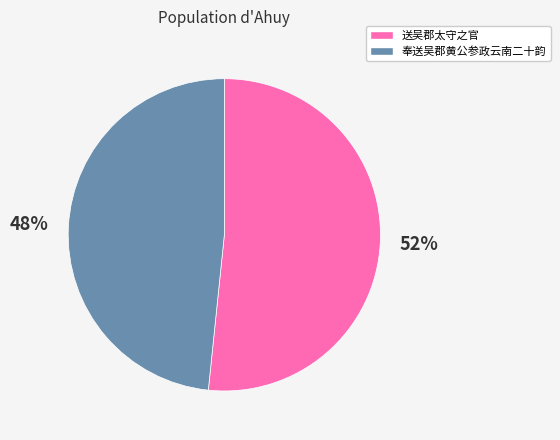

Combined, do 送吴郡太守之官 and 奉送吴郡黄公参政云南二十韵 account for over 50%?

Yes